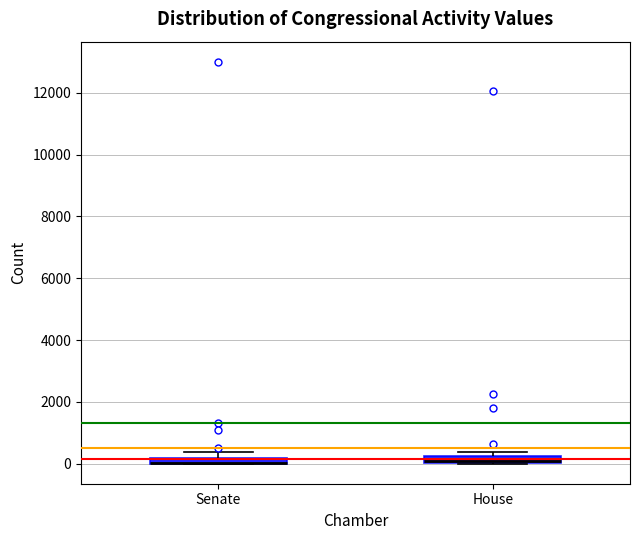

Where is the upper edge of the box for Senate on the y-axis? The values are not printed on the chart, so give them approximately, as read against the axis.

200